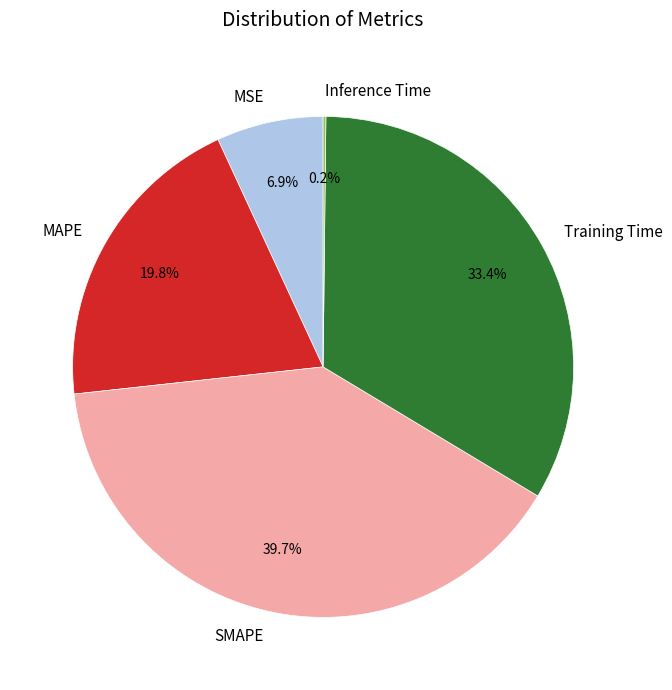

Does MAPE represent more than half of the total?

No